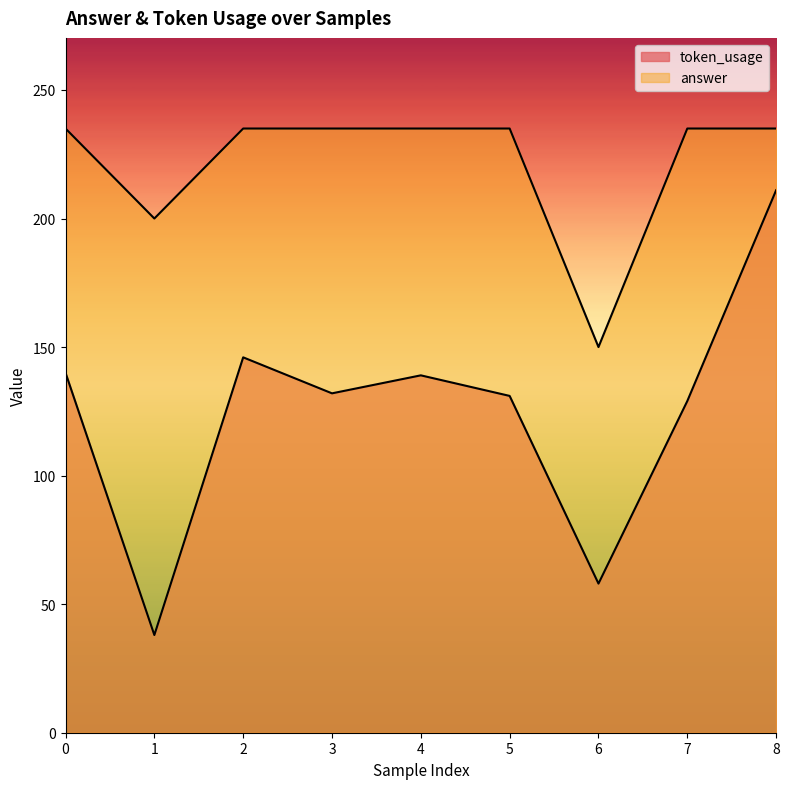

List the series in order of their overall mean, highest first.

answer, token_usage